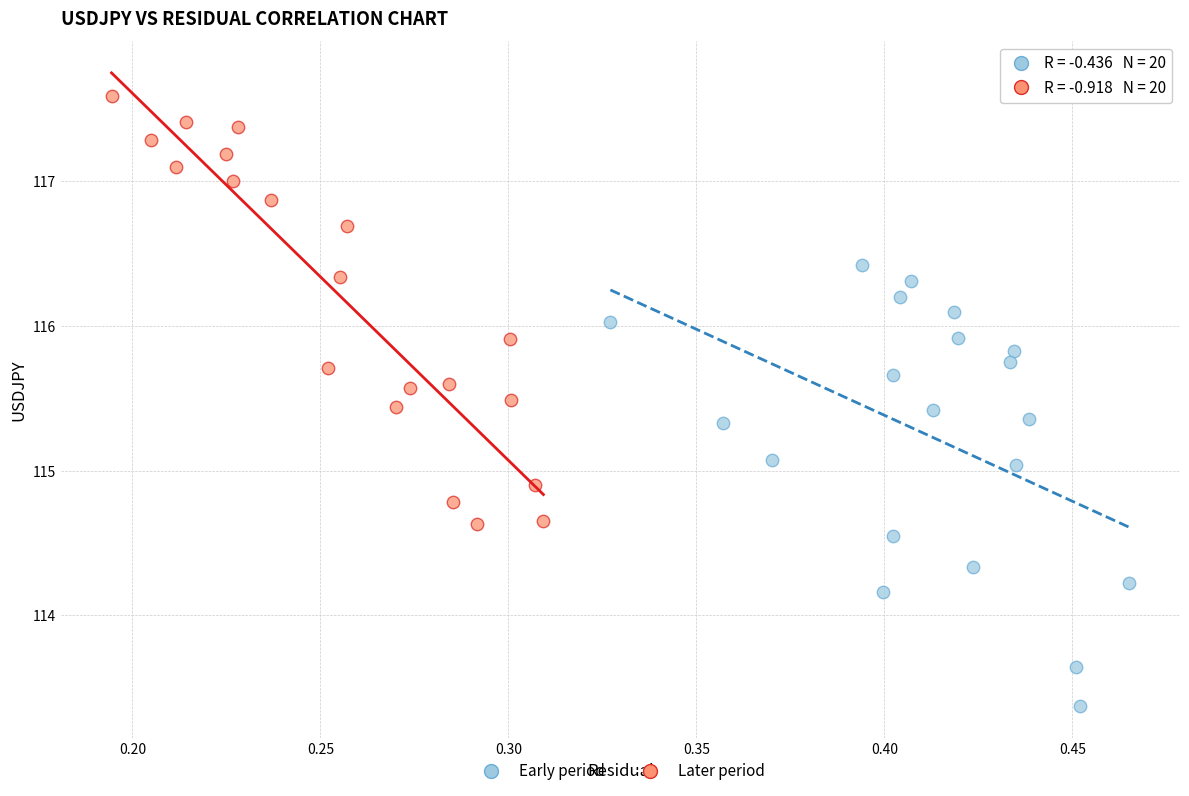

Which series contains the highest Y value?

Later period